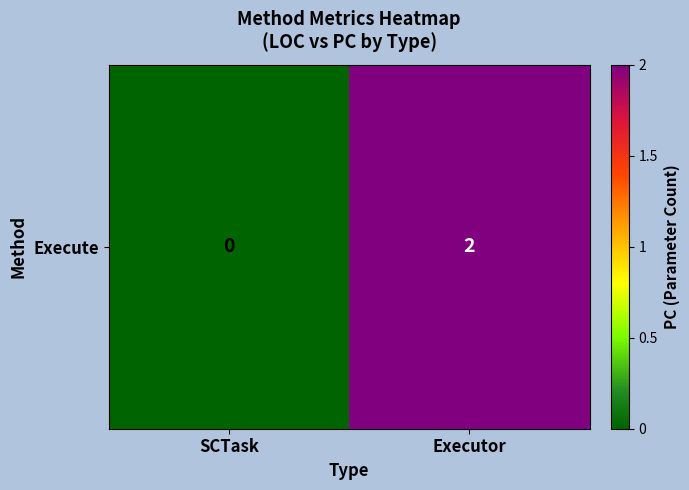

How many positive values are there?

1